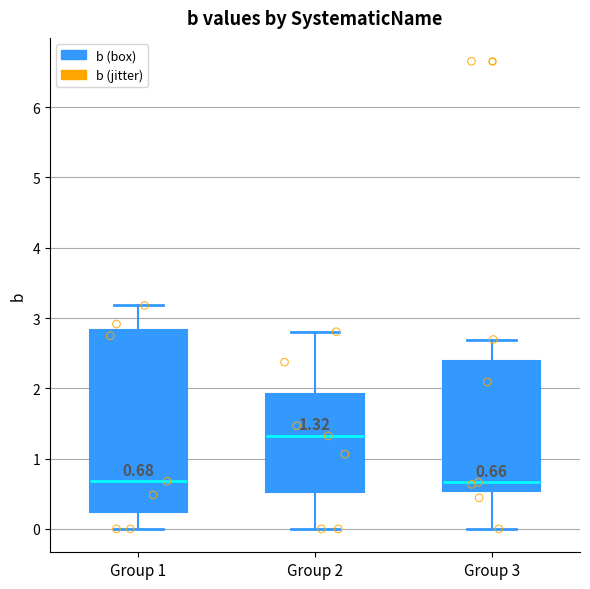

Which box is the tallest, from its lower edge to its upper edge?

Group 1